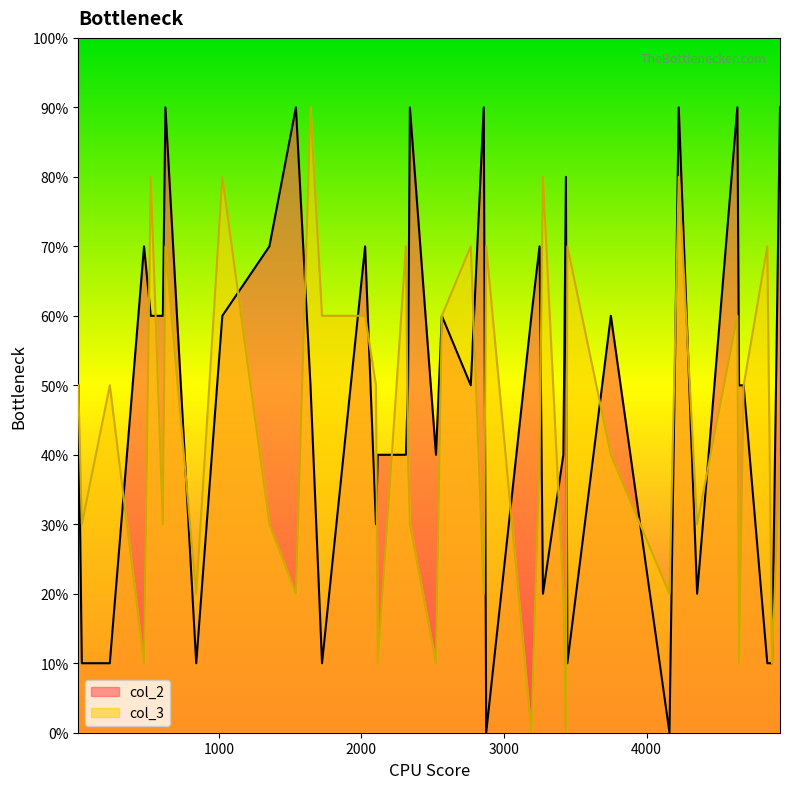

Is the value of col_2 at 608 greater than the value of col_3 at 1541?

Yes